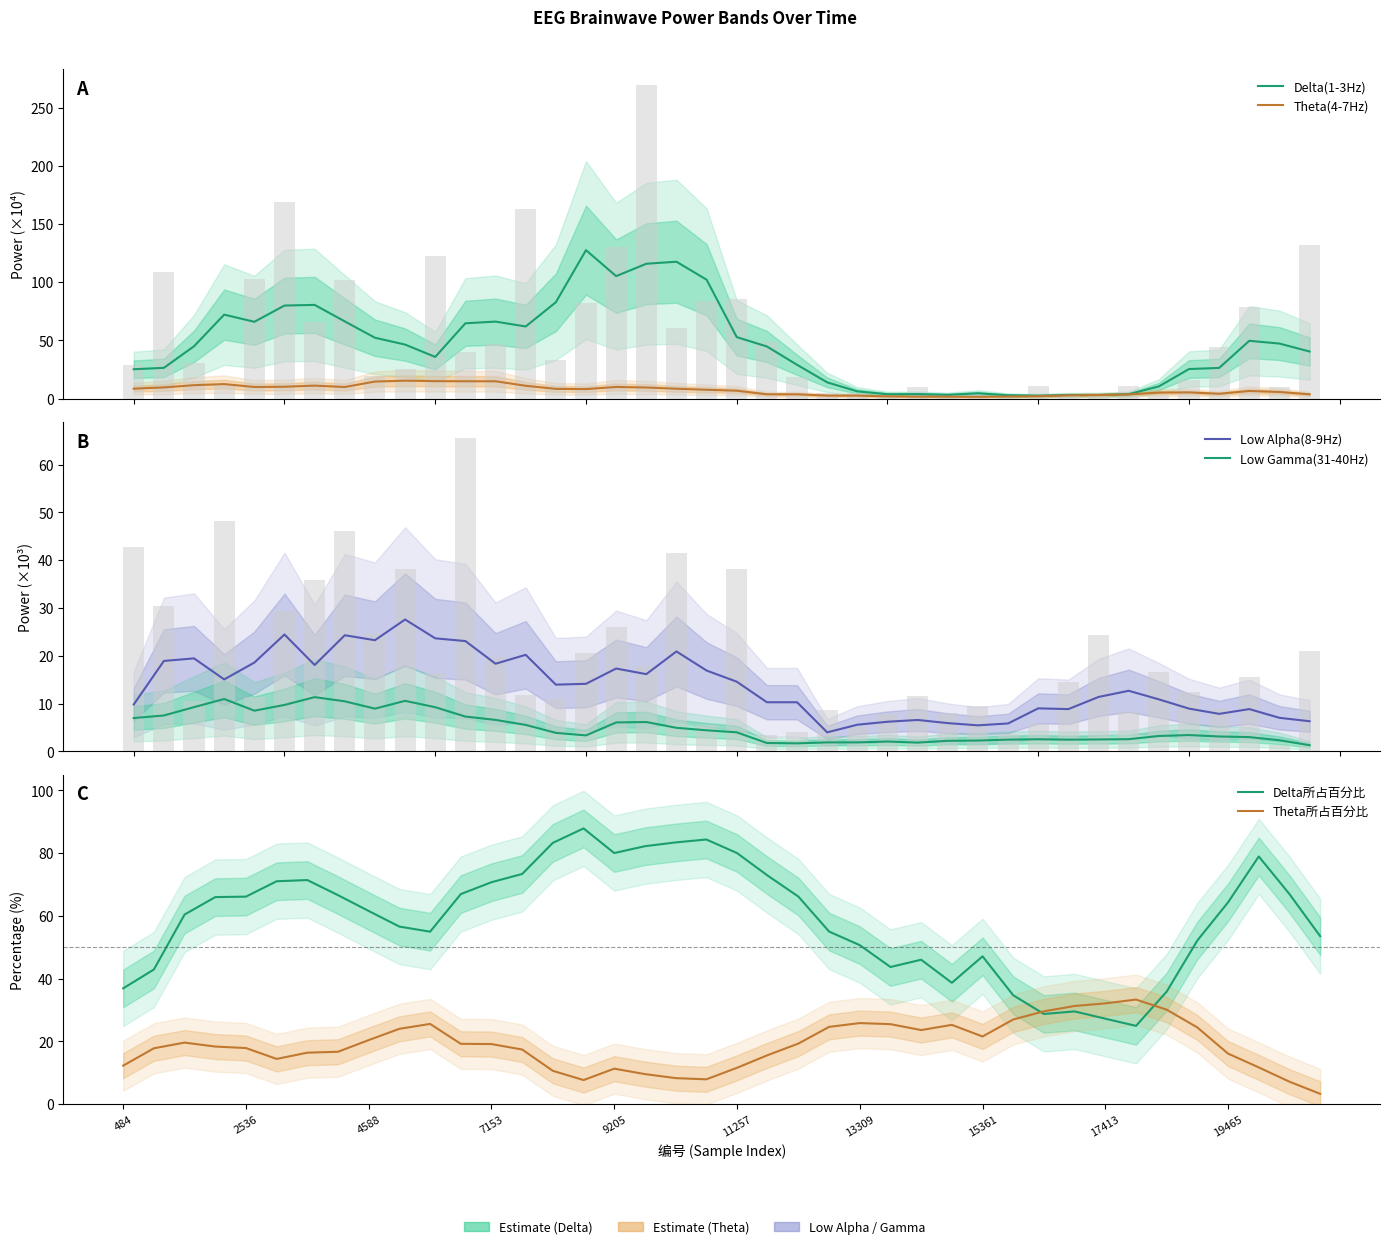

Is the value of Low Gamma(31-40Hz) at 31 greater than the value of Theta所占百分比 at 17413?

No